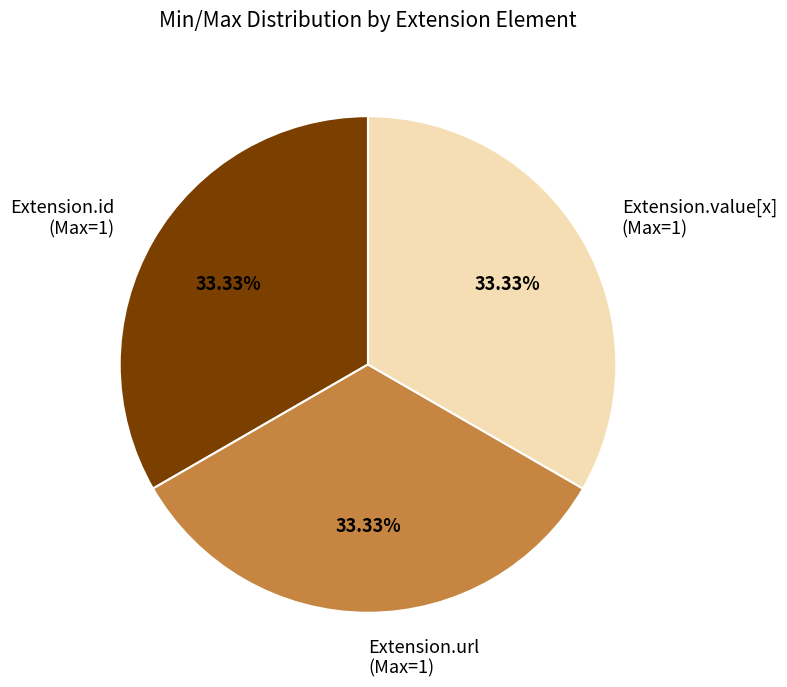

Does Extension.value[x] account for over 50% of the chart?

No